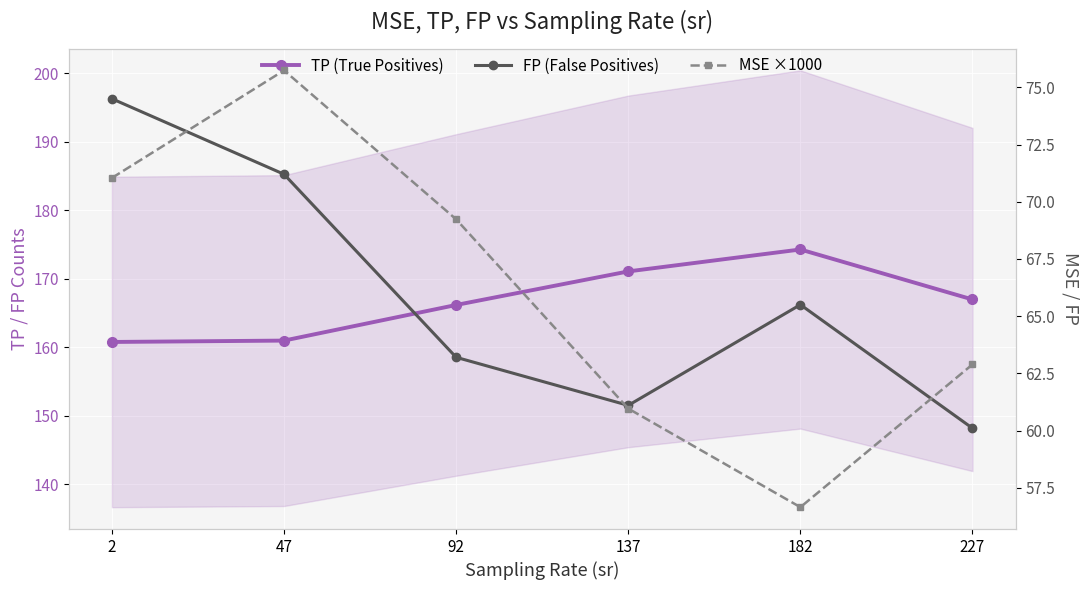

Is this an area chart (filled region under the line)?

No